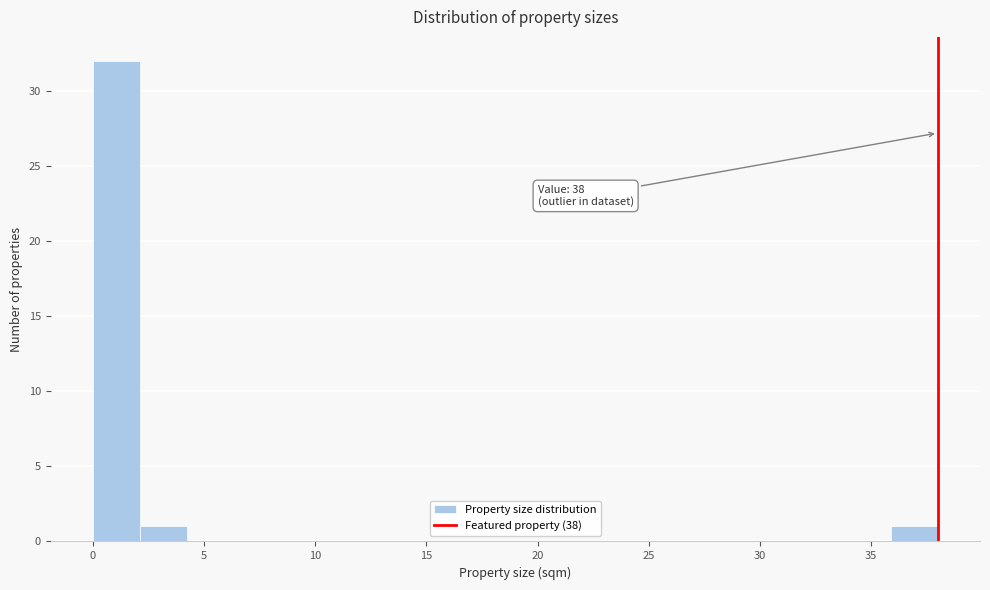

Over which range of the x-axis is the bar tallest?

0.0 to 2.0